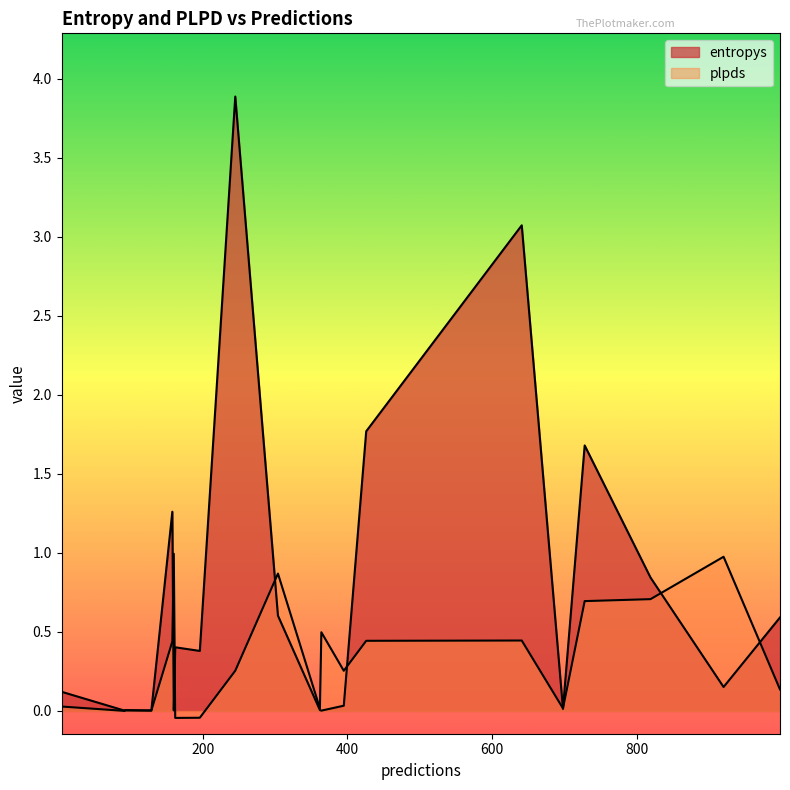

How many values in plpds are below zero?

2